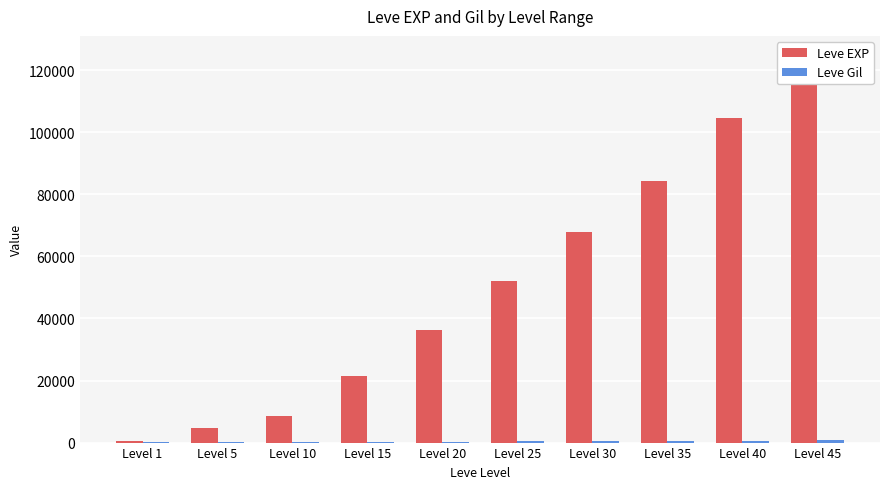

Which category has the lowest value in the Leve Gil series?

Level 10